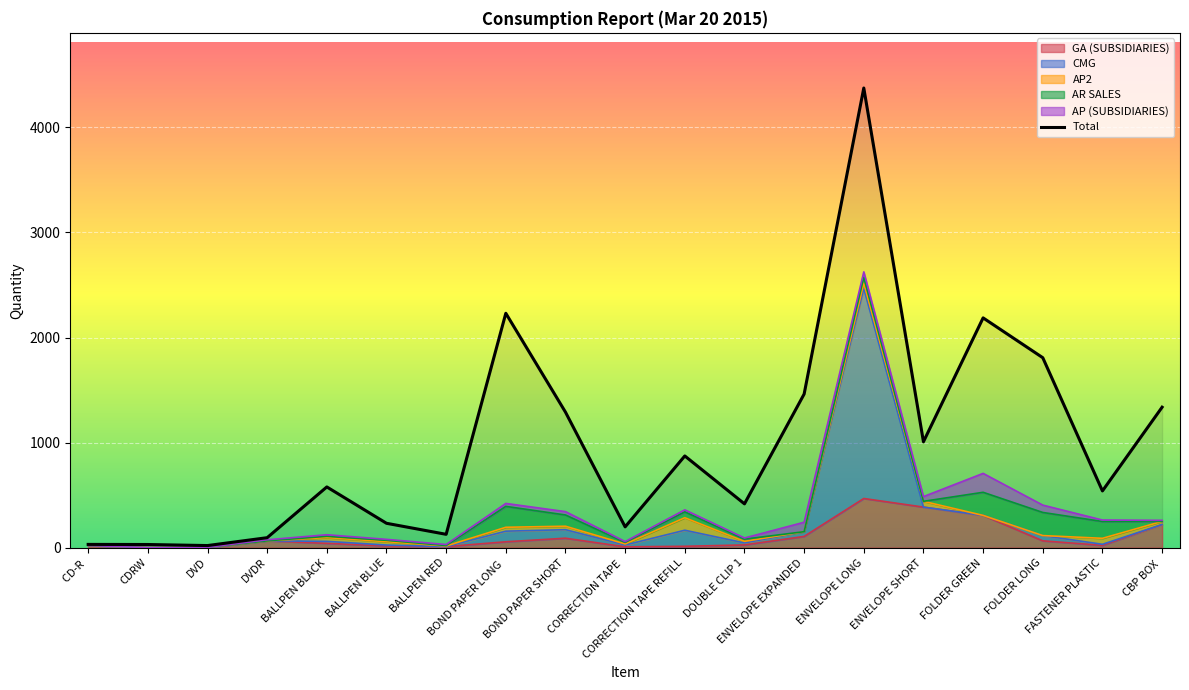

How many interior local valleys does the GA (SUBSIDIARIES) series have?

3